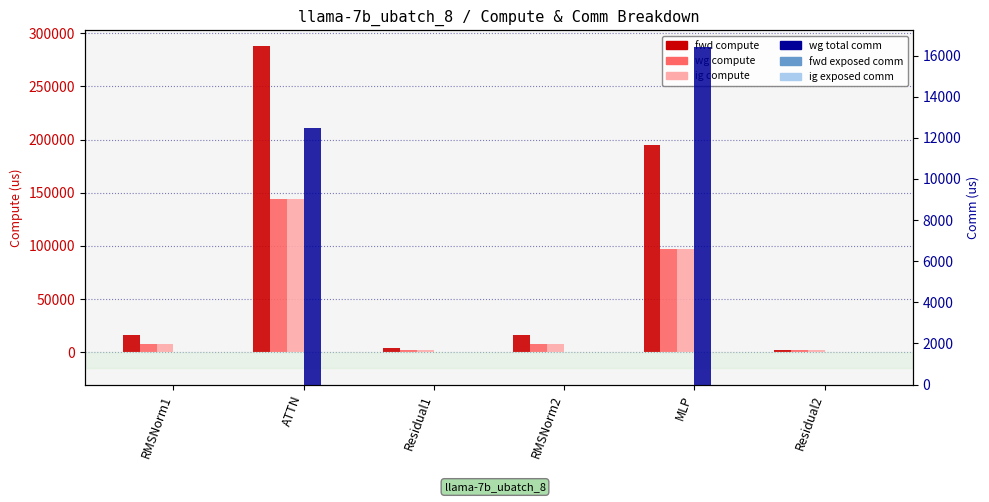

True or false: ig exposed comm has a value of 0.0 at MLP.

True